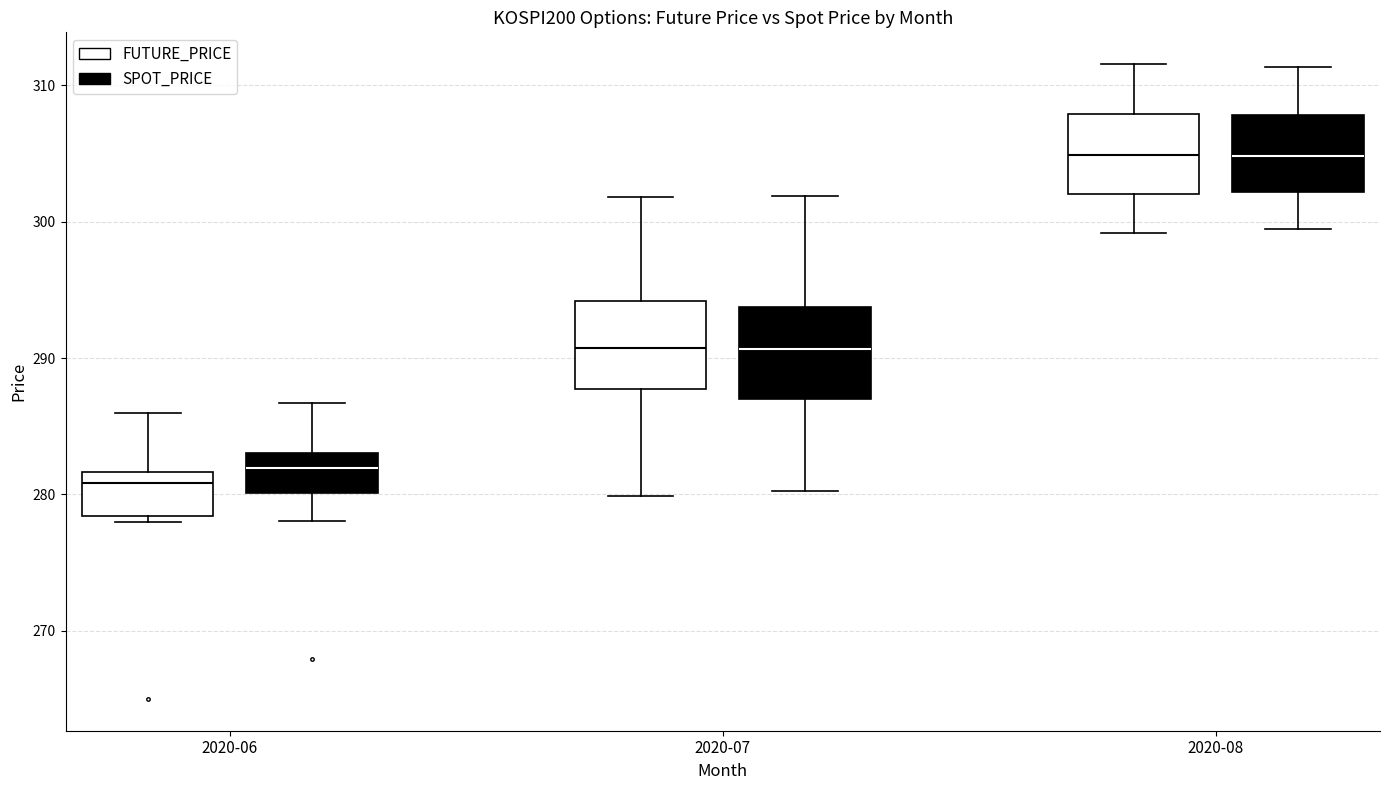

Where does the median line of the box for 2020-08 (SPOT_PRICE) sit on the y-axis? The values are not printed on the chart, so give them approximately, as read against the axis.

305